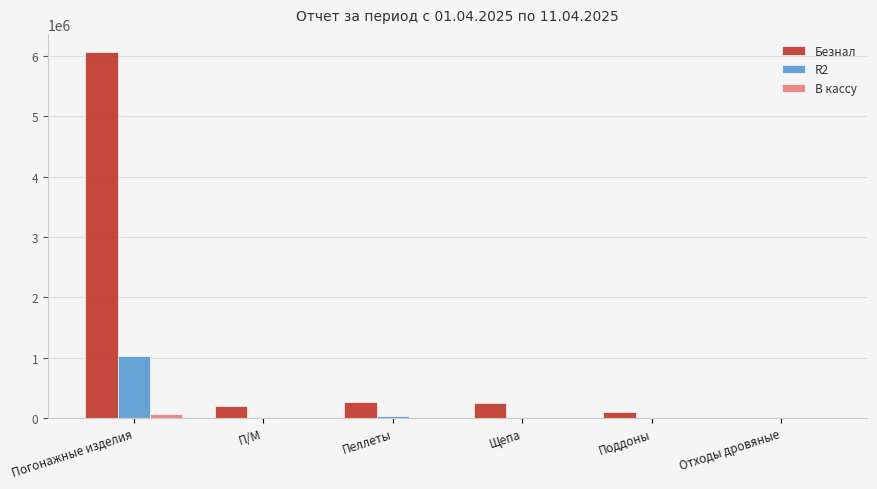

What is the sum of all R2 values?

1084964.7